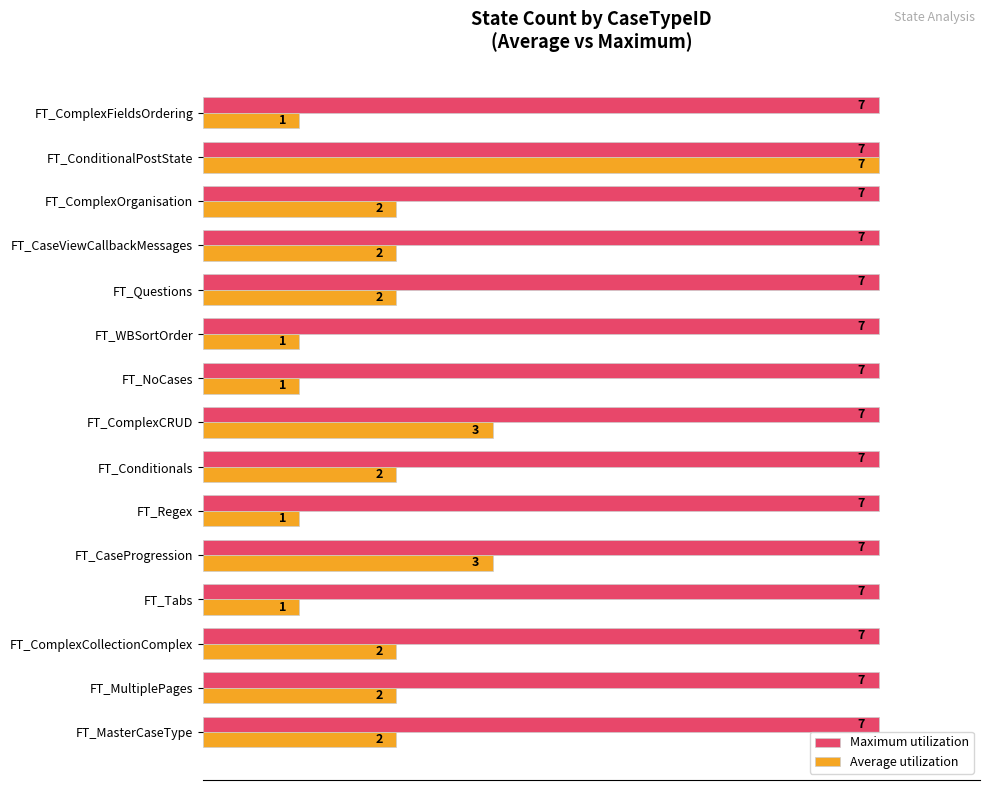

What are all the series names shown in the legend?

Maximum utilization, Average utilization